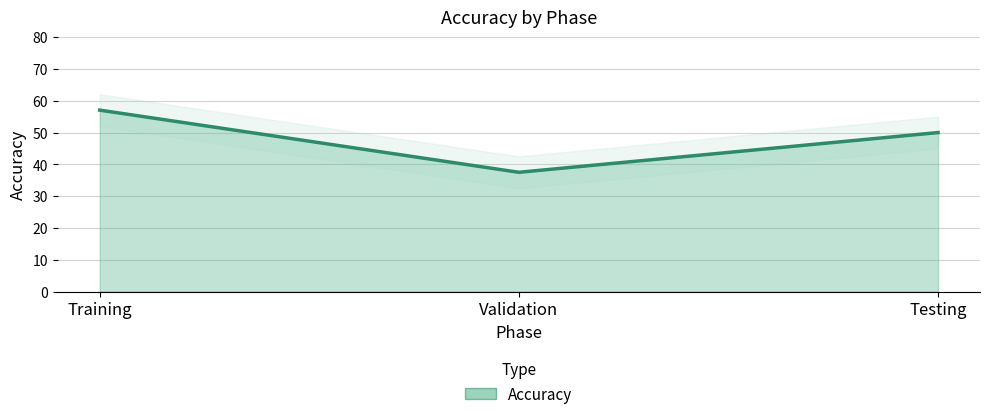

At which category does the chart reach its peak across all series?

Training